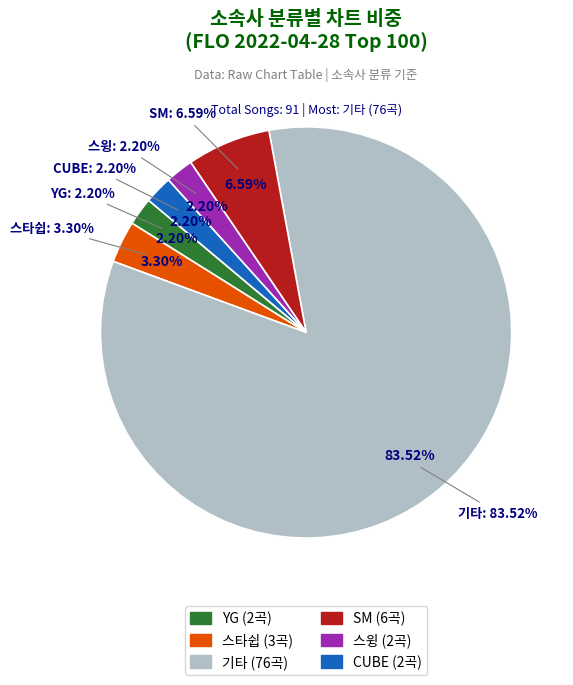

The 스타쉽 slice represents 3% of the pie. True or false?

True